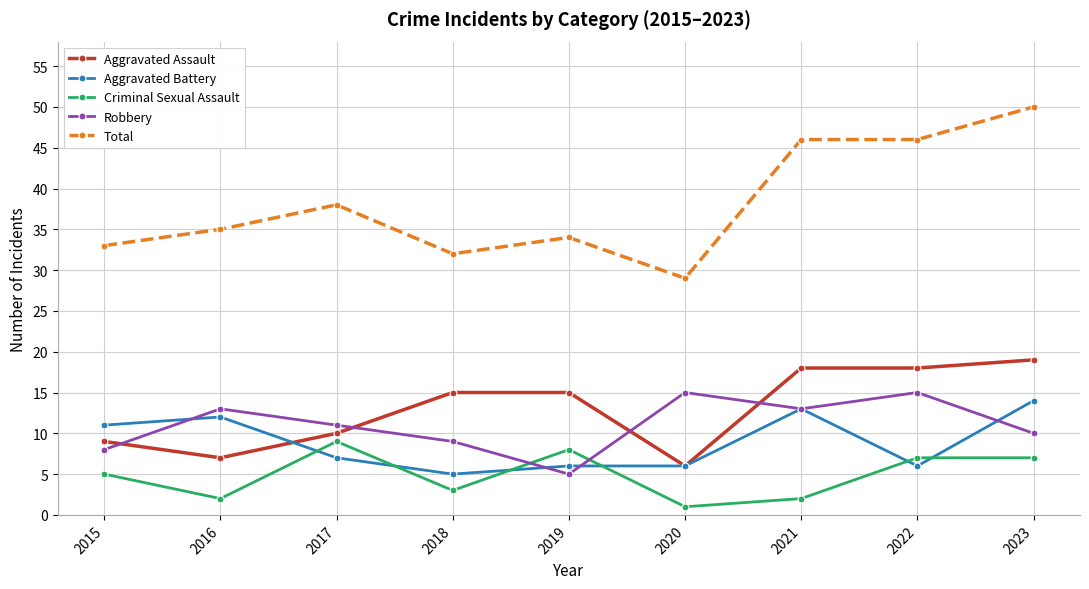

What is the value of the Robbery point at the 5th from the left?

5